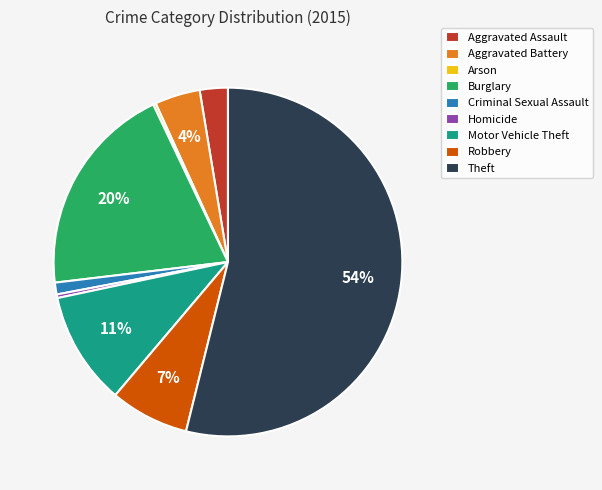

Approximately how many times larger is the value at Aggravated Battery compared to Robbery?

0.6